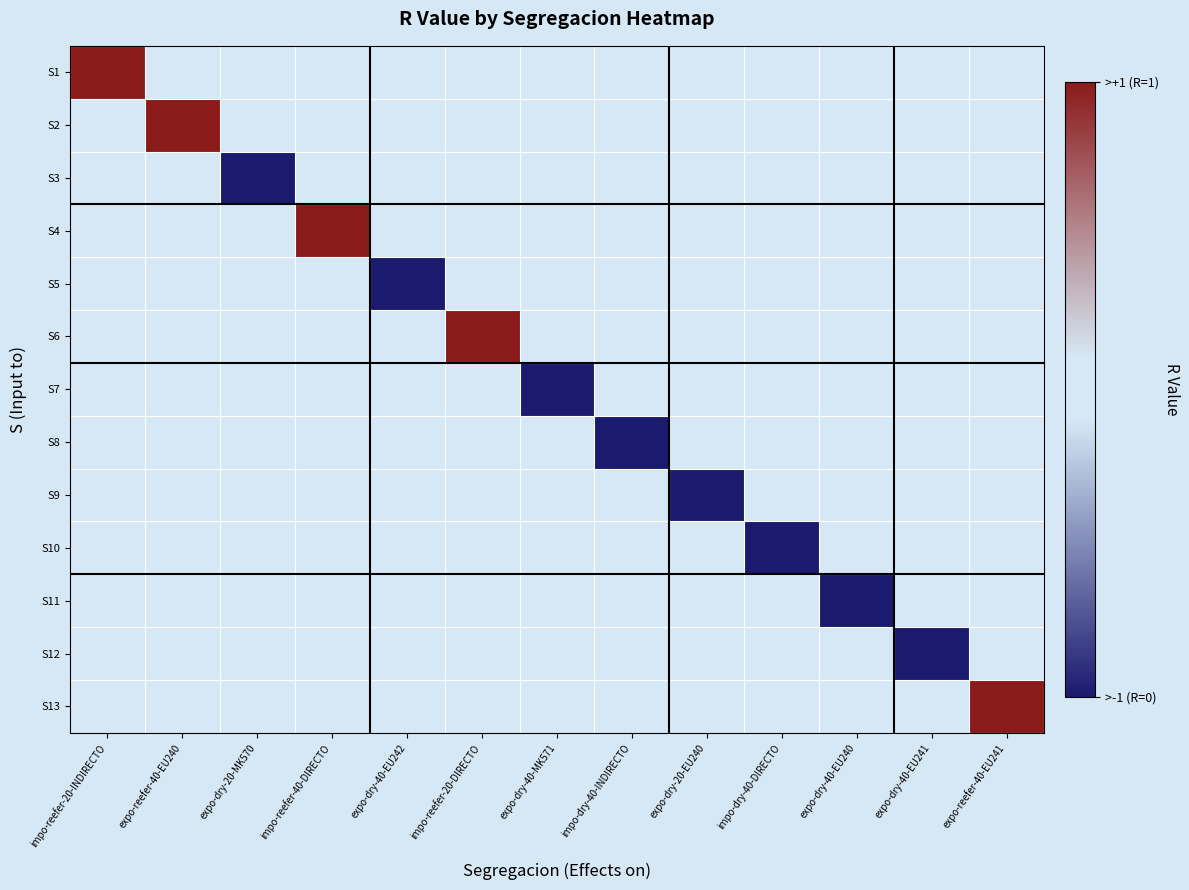

Which series has the widest spread of values?

S1